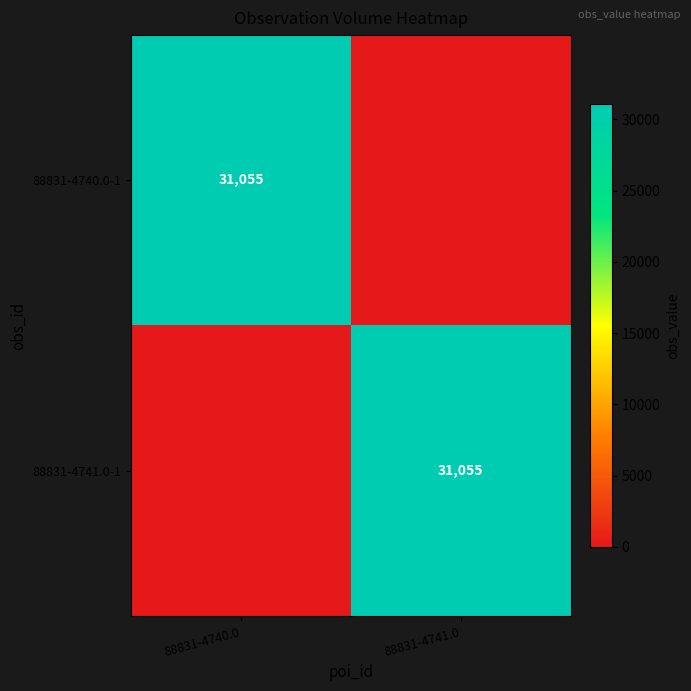

At which category is the sum across all series the highest?

88831-4740.0